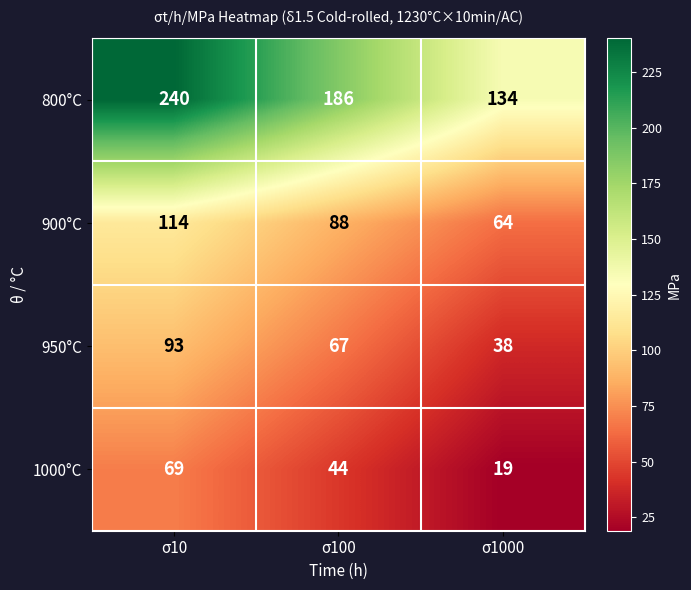

How many categories are shown in the chart?

3